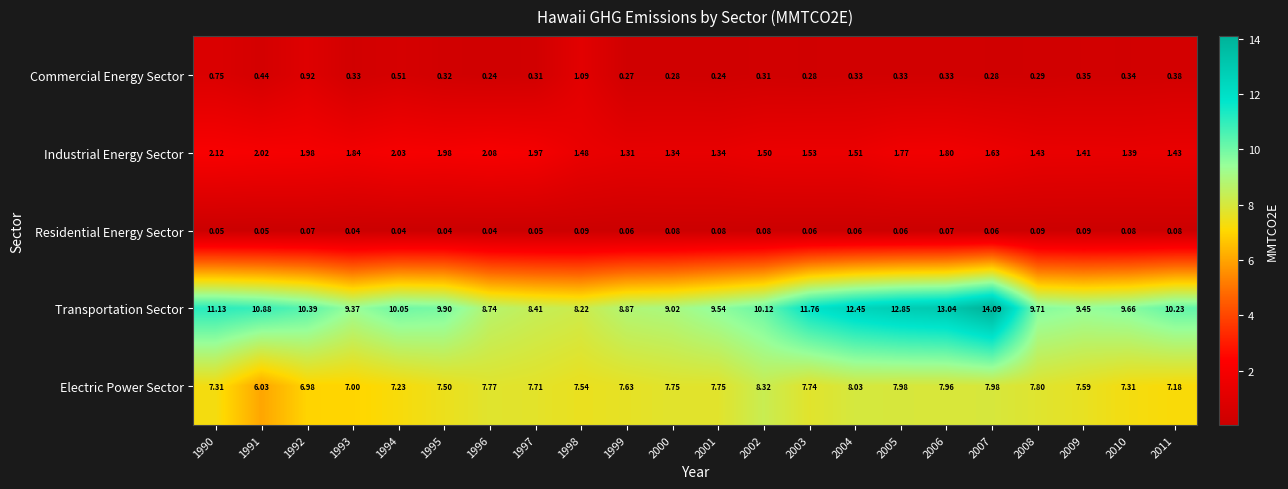

Between 2003 and 2008, which series saw the biggest shift?

Transportation Sector